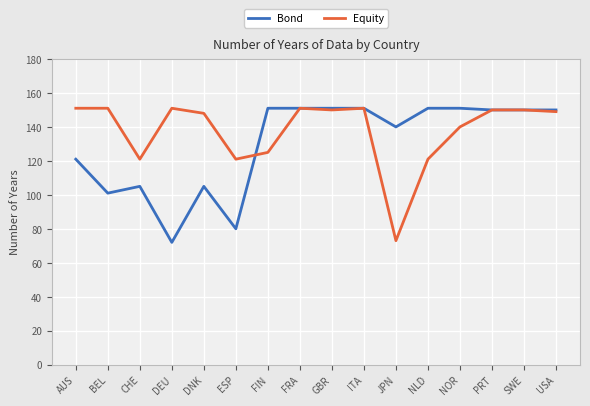

Which series has the largest total across all categories?

Equity